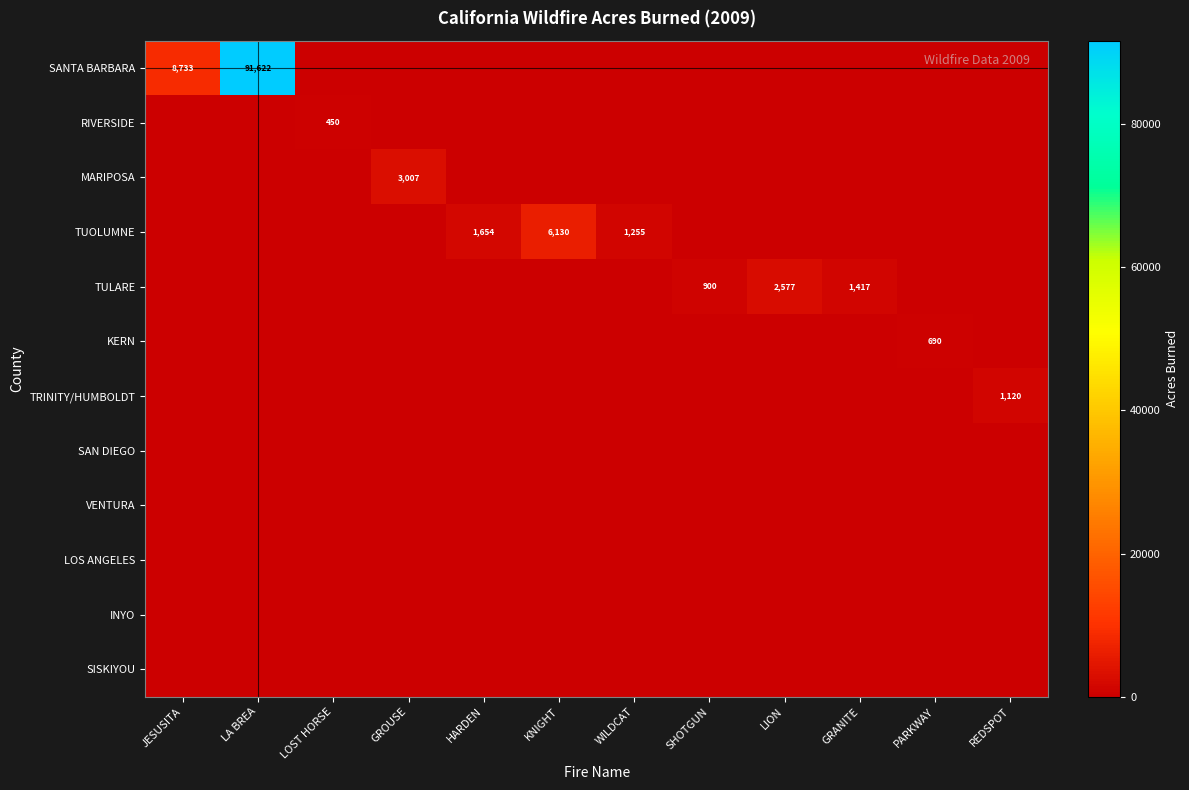

Is it true that RIVERSIDE equals 281 at LOST HORSE?

False